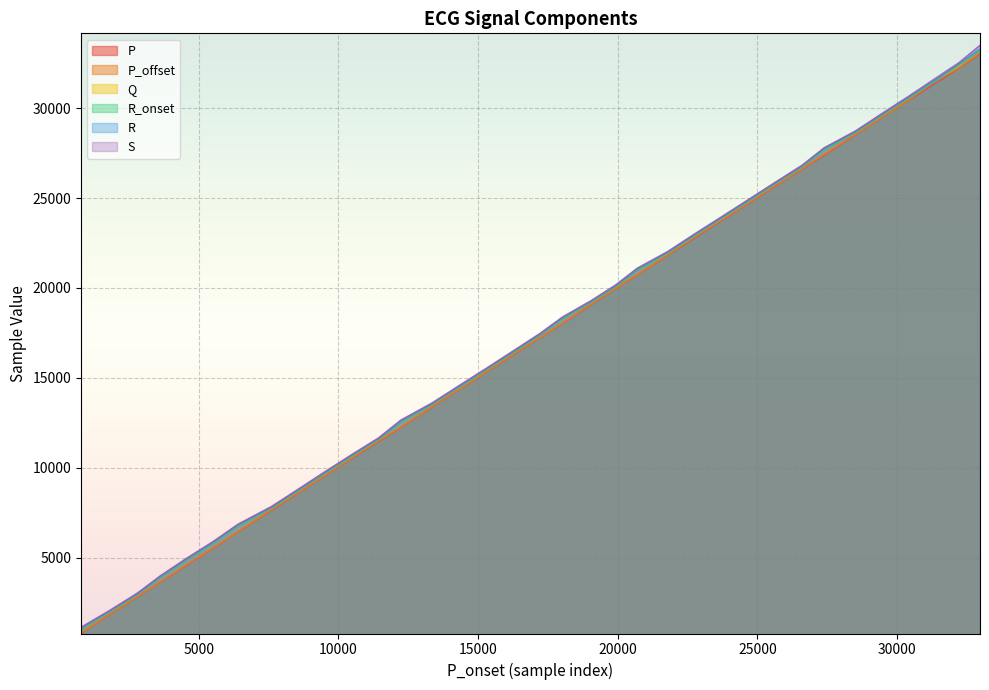

What is the difference between the second highest and second lowest values in the Q series?

30372